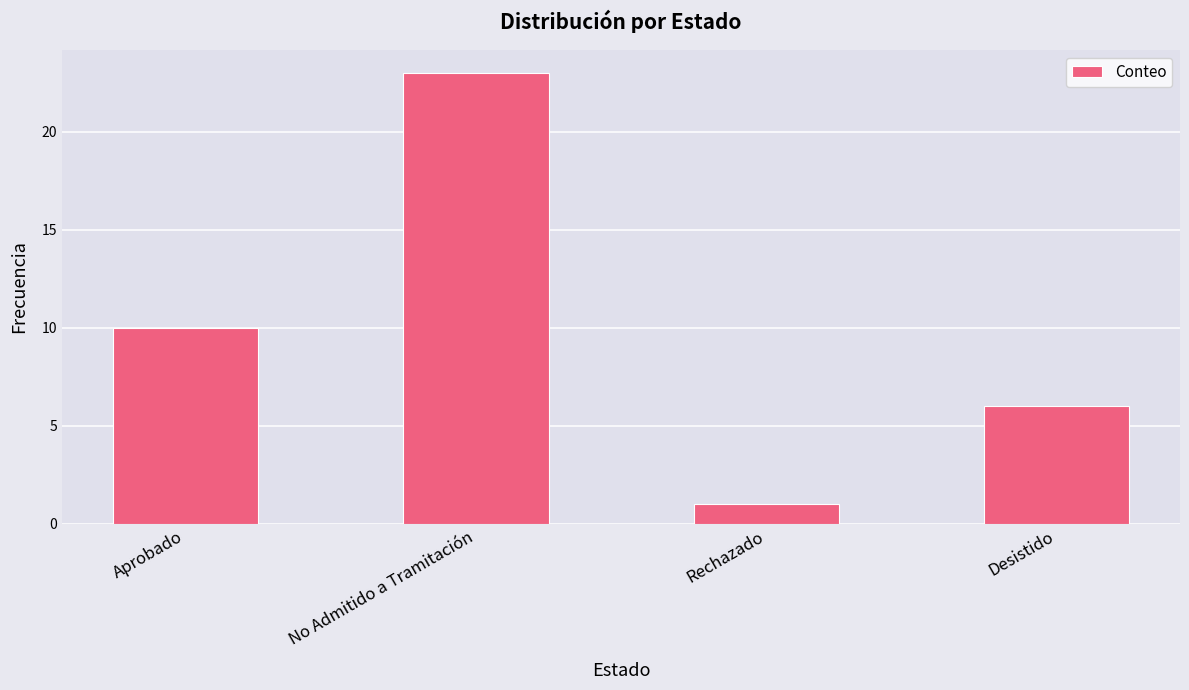

What is the approximate value at Aprobado, to the nearest 10?

10